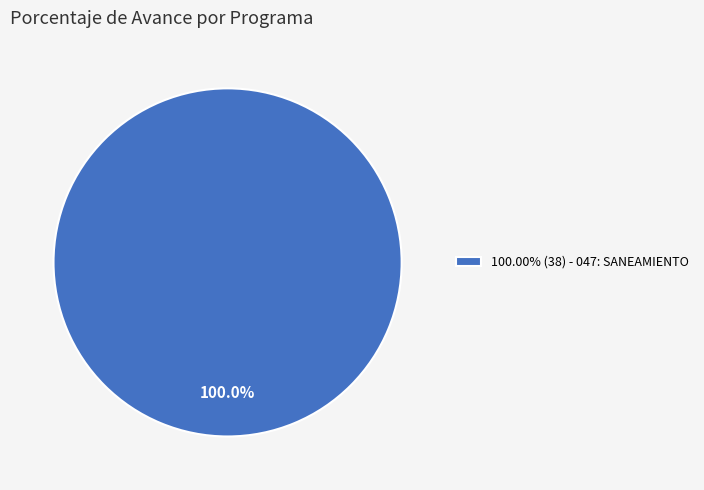

Does 100.00% (38) - 047: SANEAMIENTO represent more than half of the total?

Yes